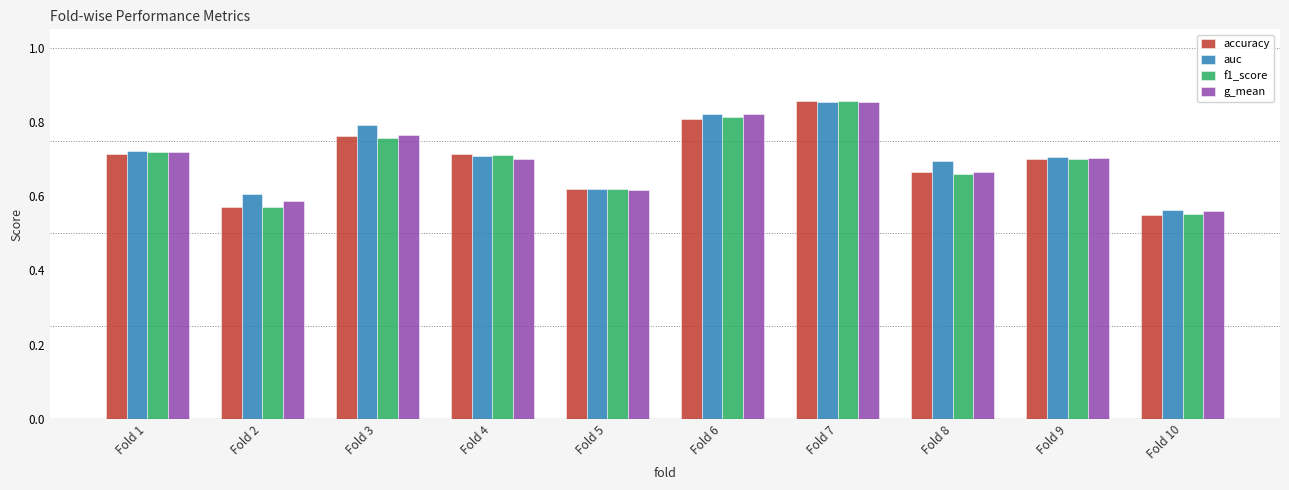

Which series has the largest range (max minus min)?

accuracy